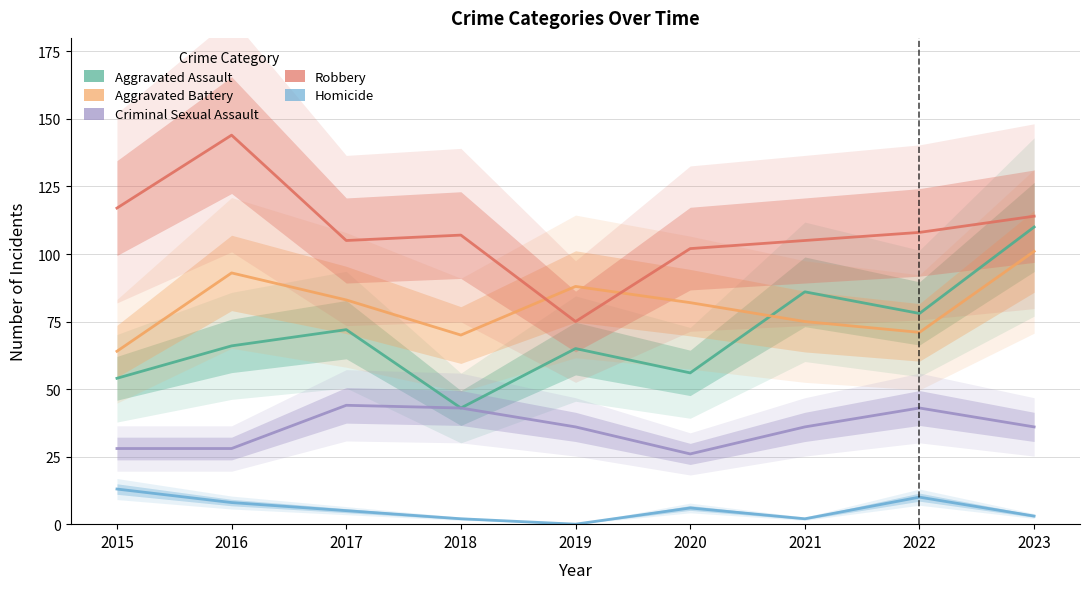

The value of Aggravated Assault at 2021 is 86. True or false?

True